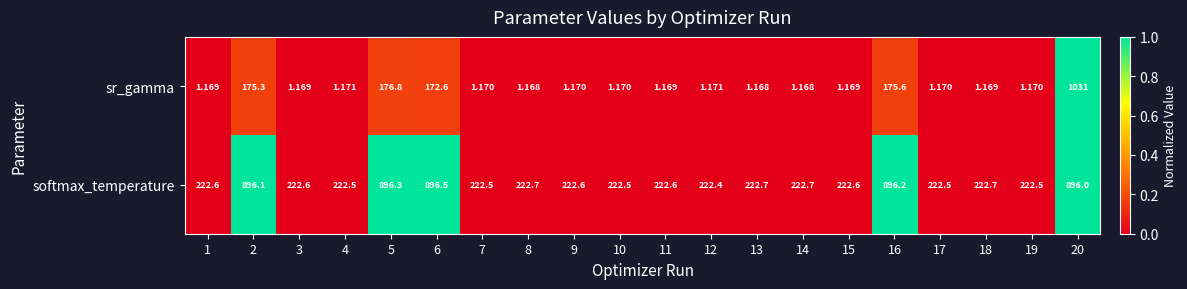

List the series in order of their overall mean, lowest first.

sr_gamma, softmax_temperature